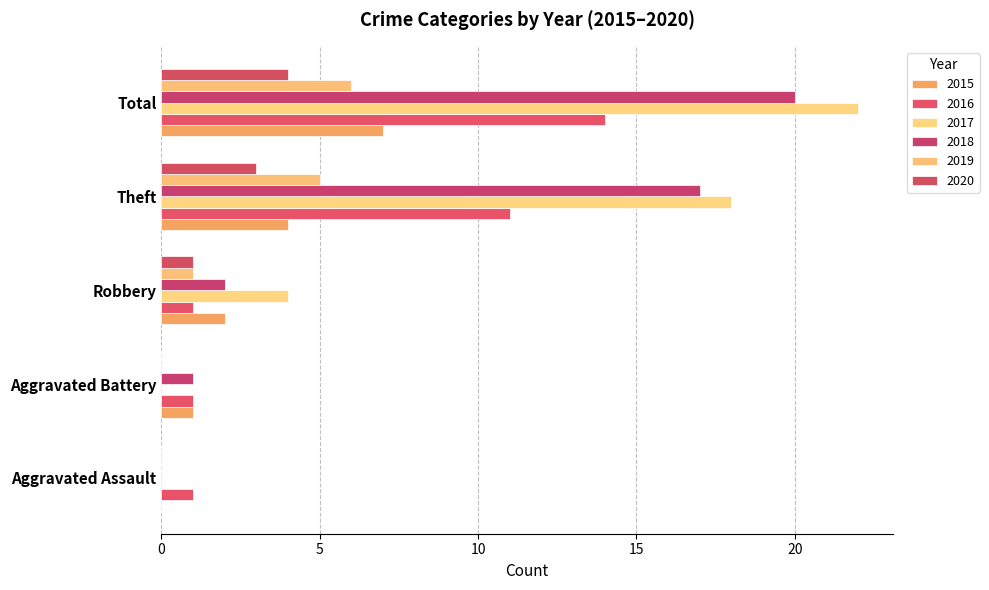

Rank the series at Robbery from lowest to highest value.

2016, 2019, 2020, 2015, 2018, 2017